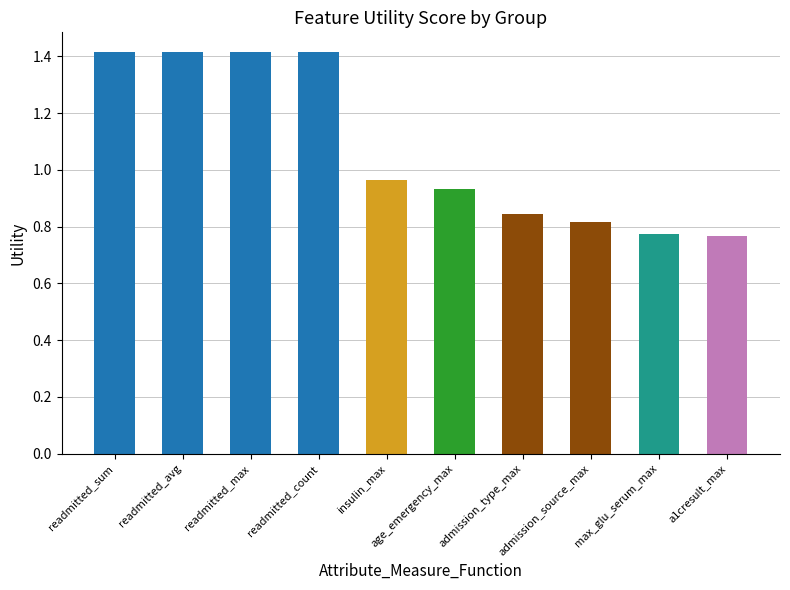

Between age_emergency_max and insulin_max, which is larger?

insulin_max